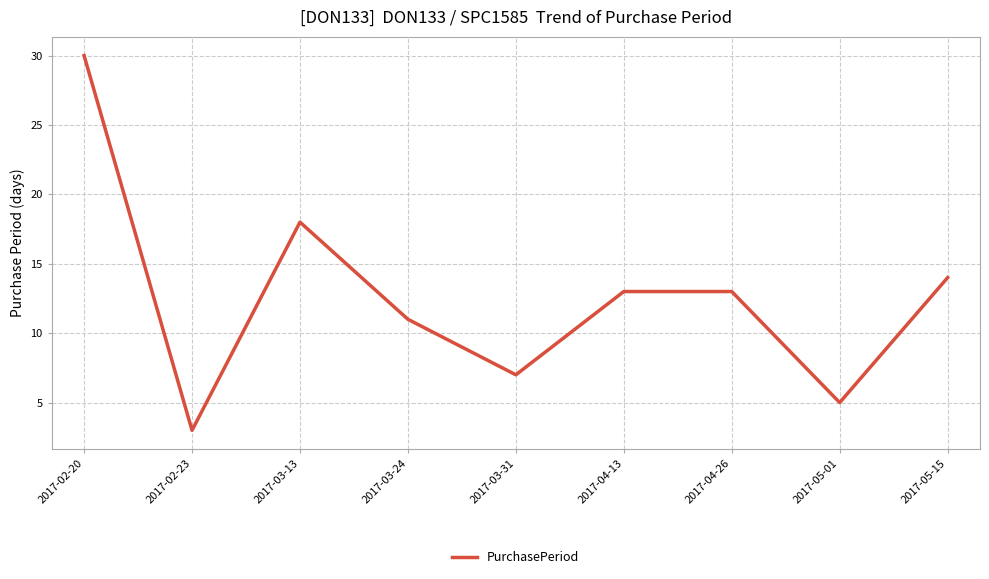

What is the difference between the values at 2017-03-13 and 2017-05-15?

4